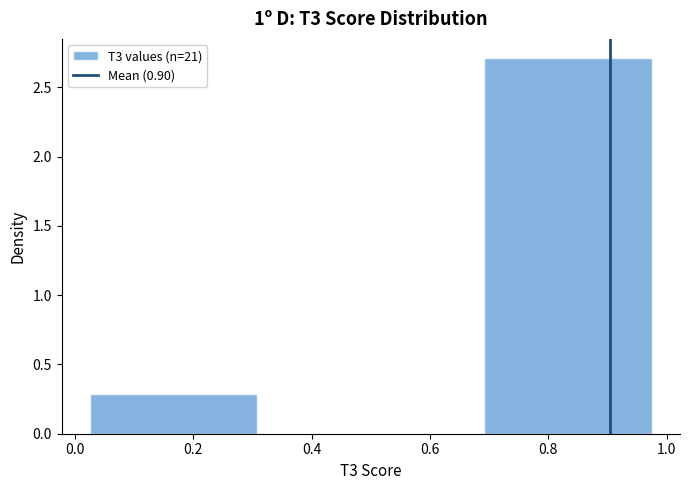

Reading left to right, transcribe this chart: for each bar, give the range it covers on the x-axis and its height. Neither the bar edges nor the heights are printed on the chart, so give them approximately, as read against the axes.

0.00 to 0.34: 0.3
0.34 to 0.66: 0
0.66 to 1.00: 2.7